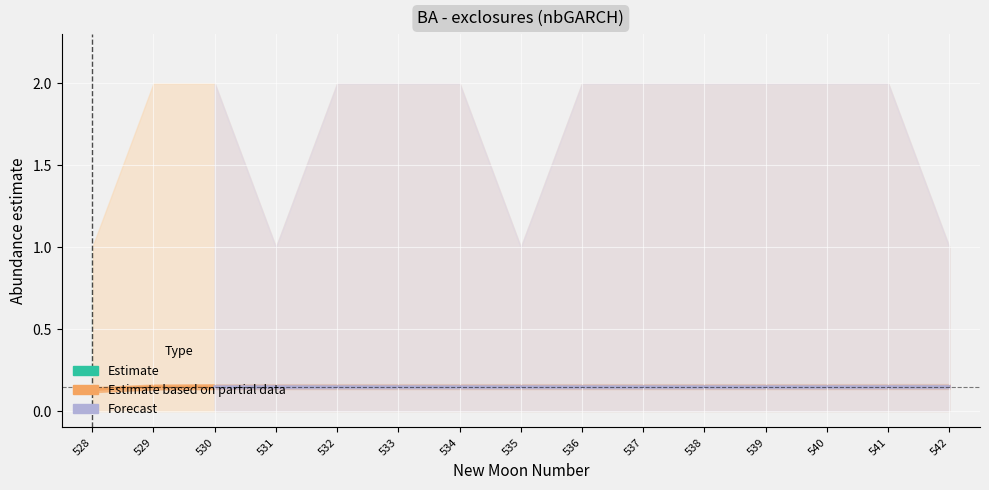

Does the chart display data point markers on the line(s)?

No